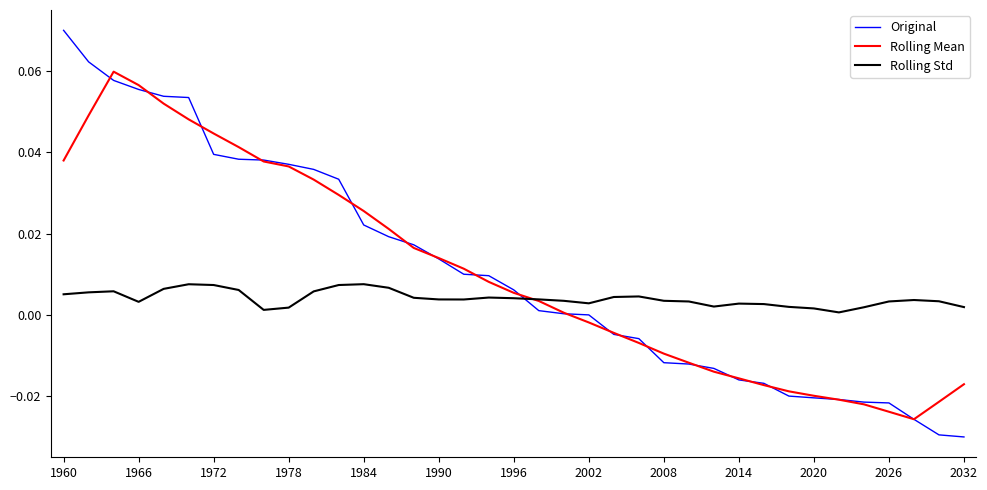

Which series has the widest spread of values?

Original